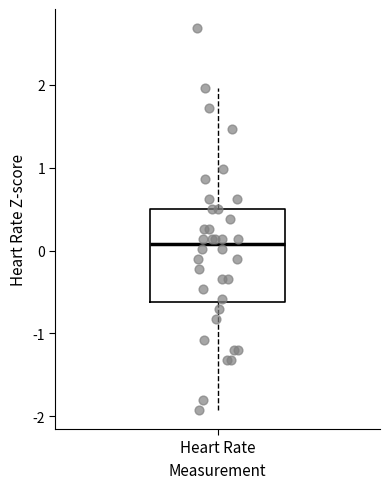

Read this box plot against the y-axis: the position of the median line, the range covered by the box, and the ends of both whiskers. The values are not printed on the chart, so give them approximately, as read against the axis.

median 0.1, box -0.6 to 0.5, whiskers -1.9 to 2.0